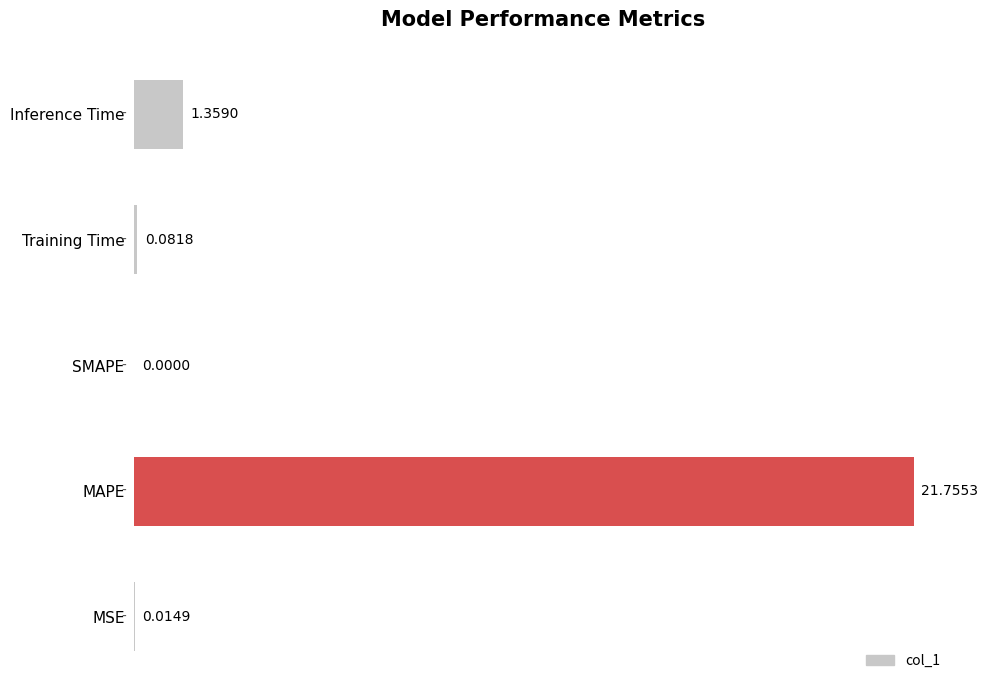

What is the average value?

4.6